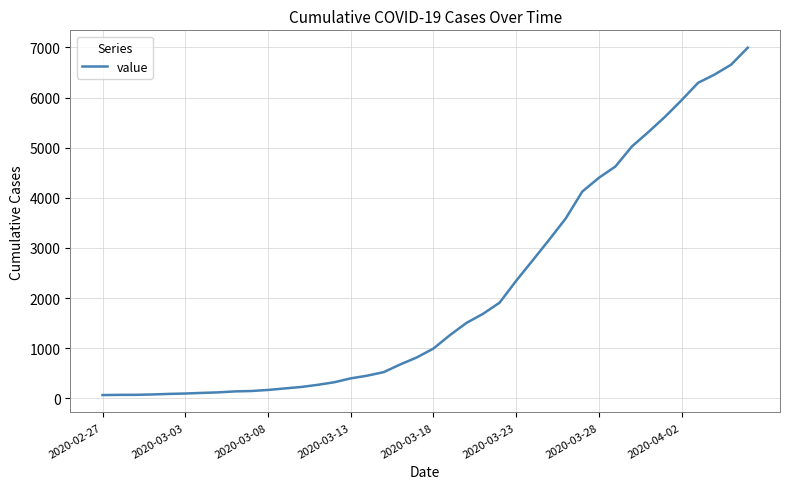

What is the difference between the maximum and minimum values?

6930